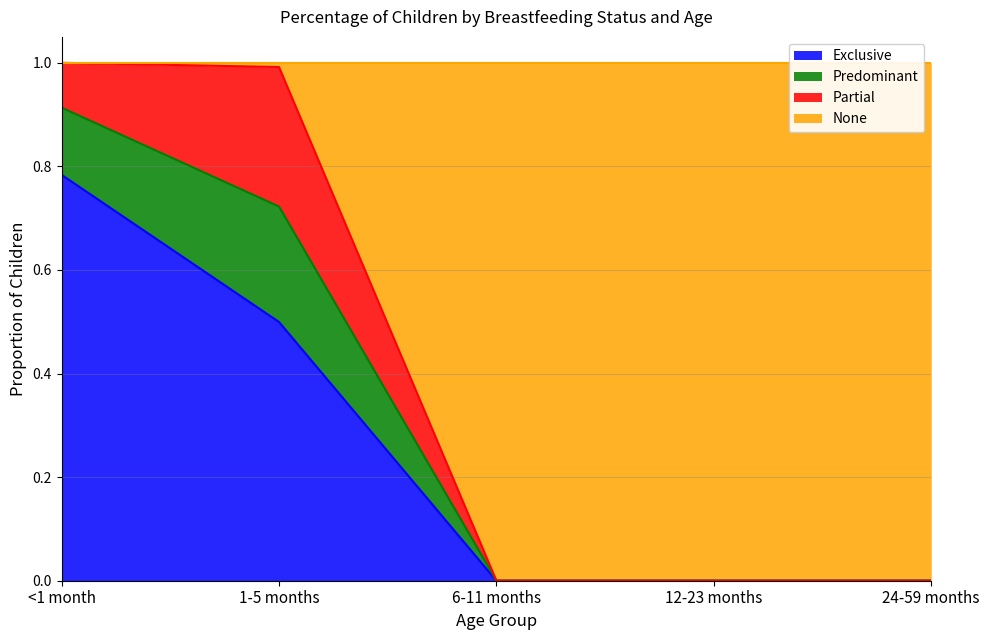

At which category is the sum across all series the highest?

<1 month